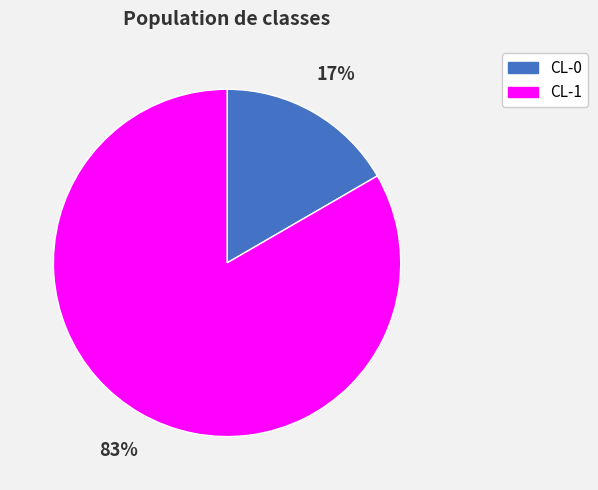

To the nearest percent, what portion does CL-0 represent?

17%